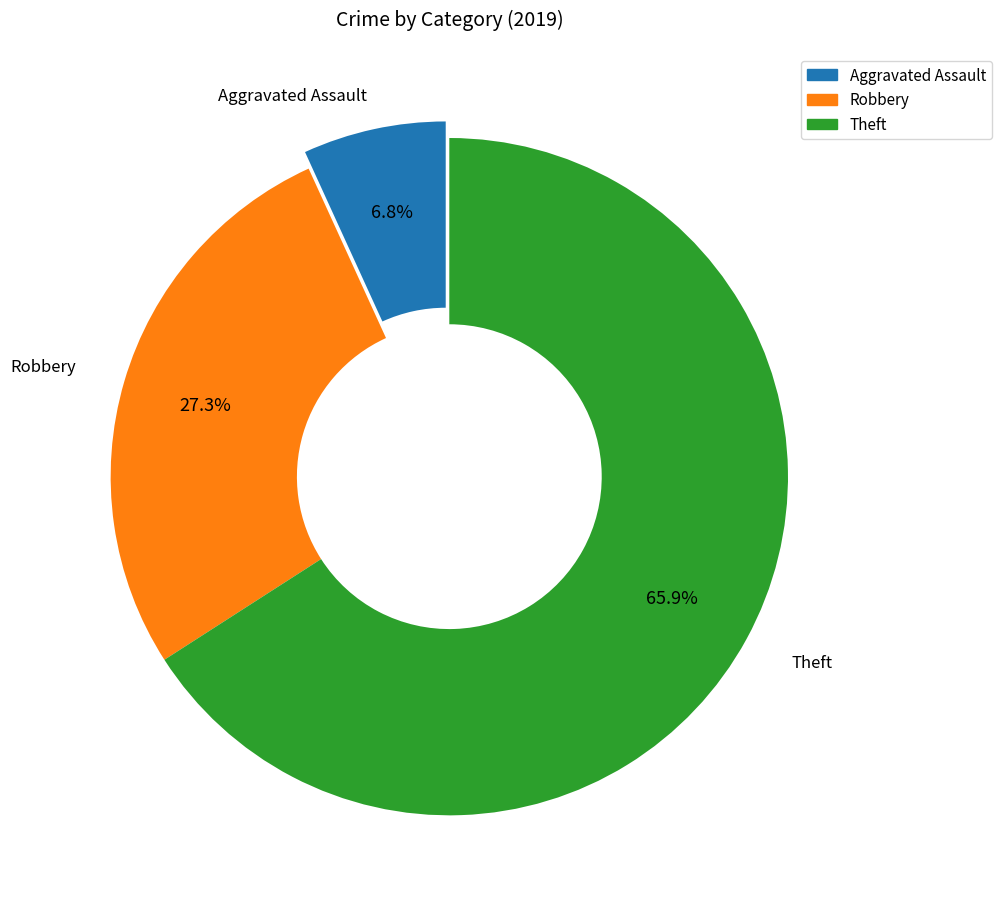

Is Aggravated Assault the majority of the pie?

No